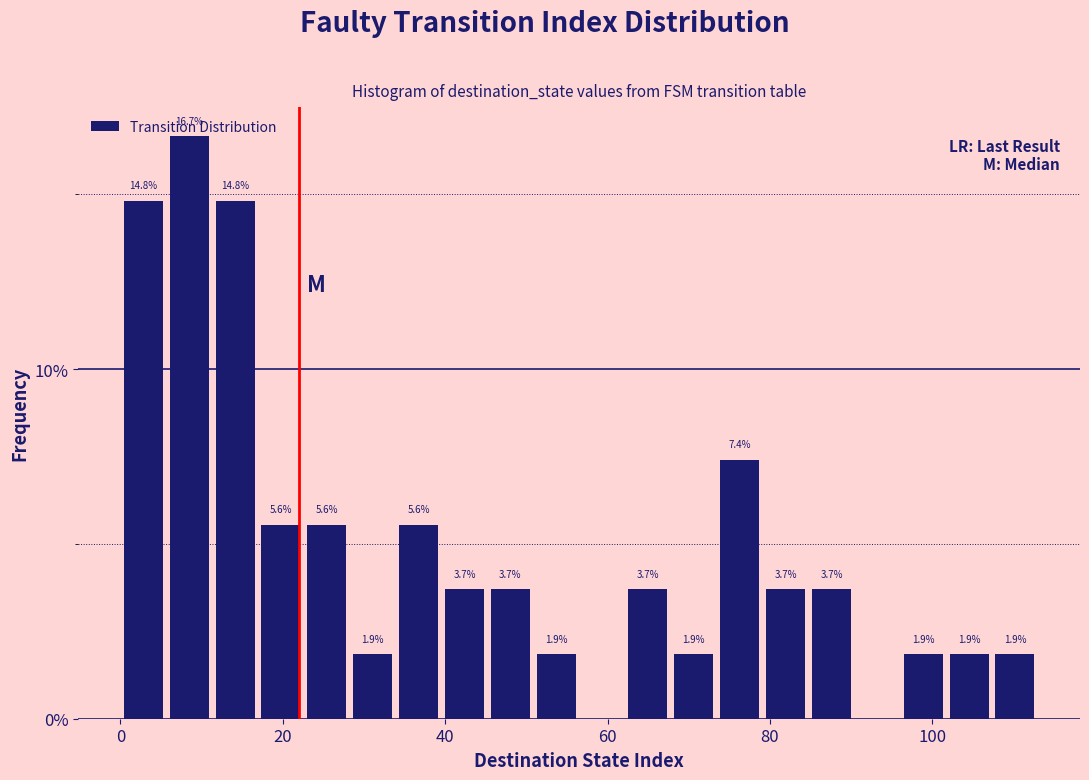

Read against the x-axis, roughly where is the centre of the tallest bar?

8